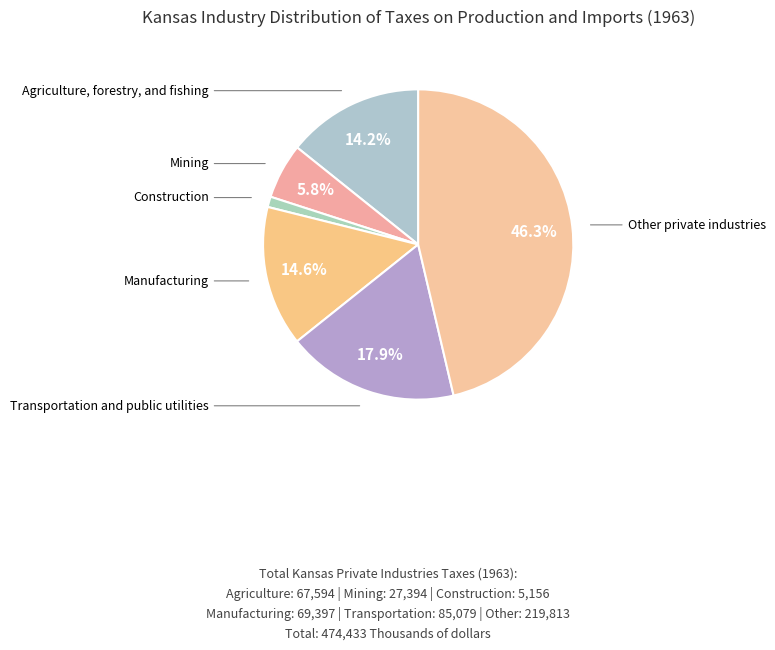

Is there any slice that represents more than half of the pie?

No